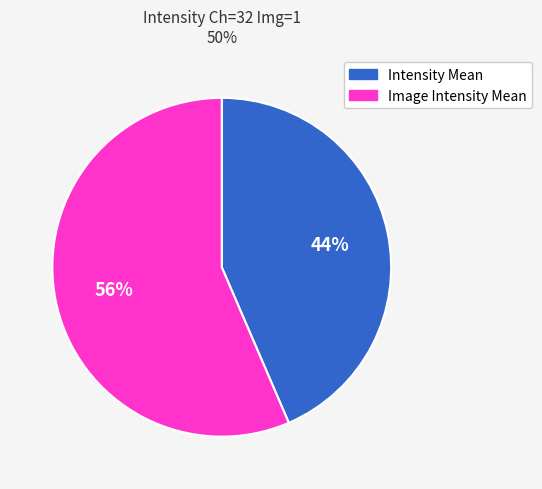

Which slice represents more than half of the pie?

Image Intensity Mean